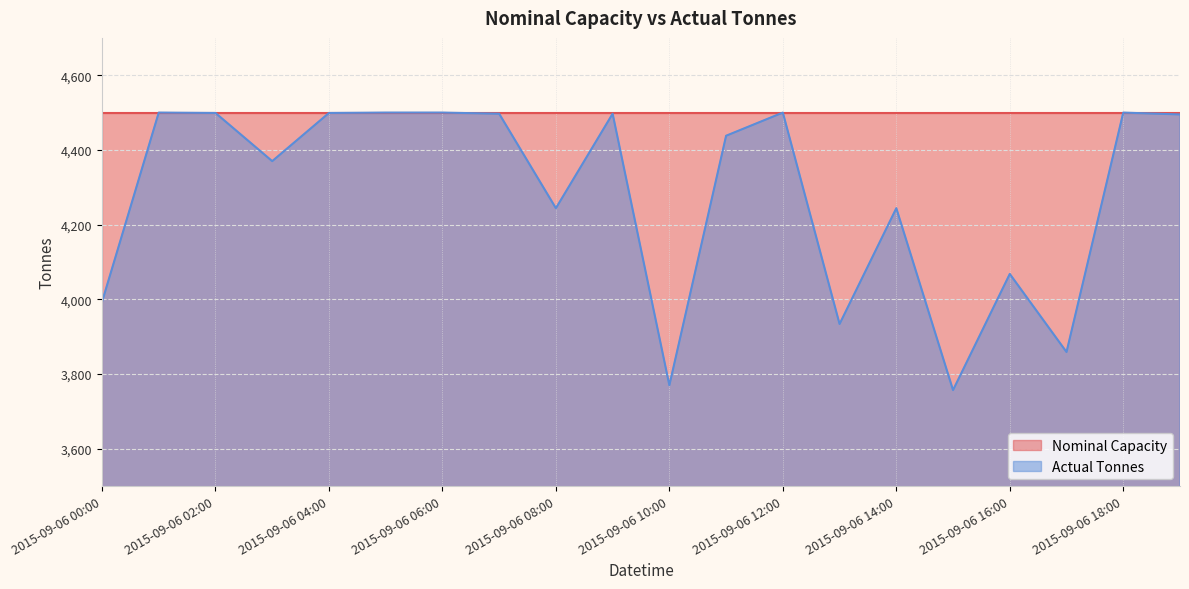

What is the value of the 10th point from the left?

4497